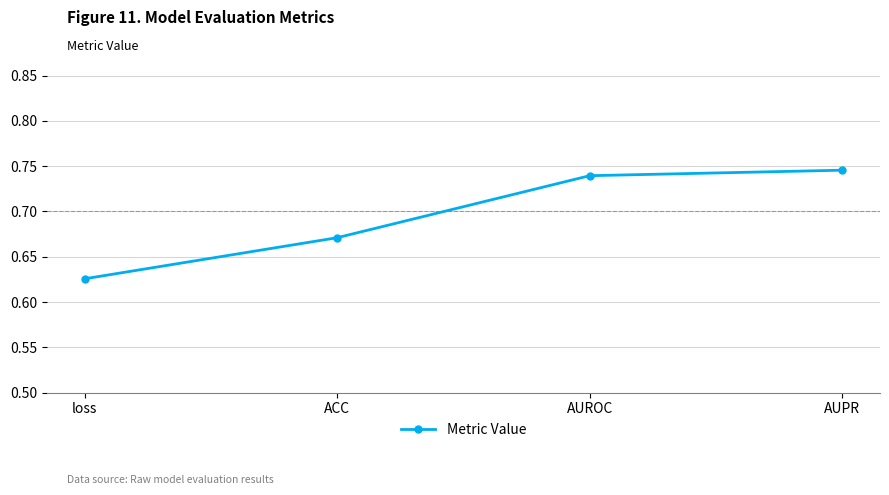

What is the difference between the second highest and minimum values?

0.1